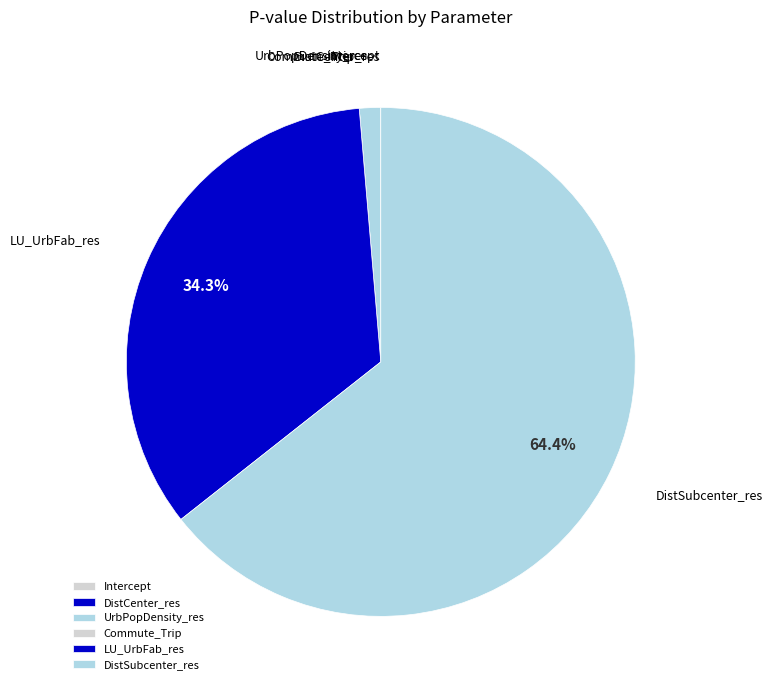

Is the sum of UrbPopDensity_res and DistSubcenter_res greater than half?

Yes